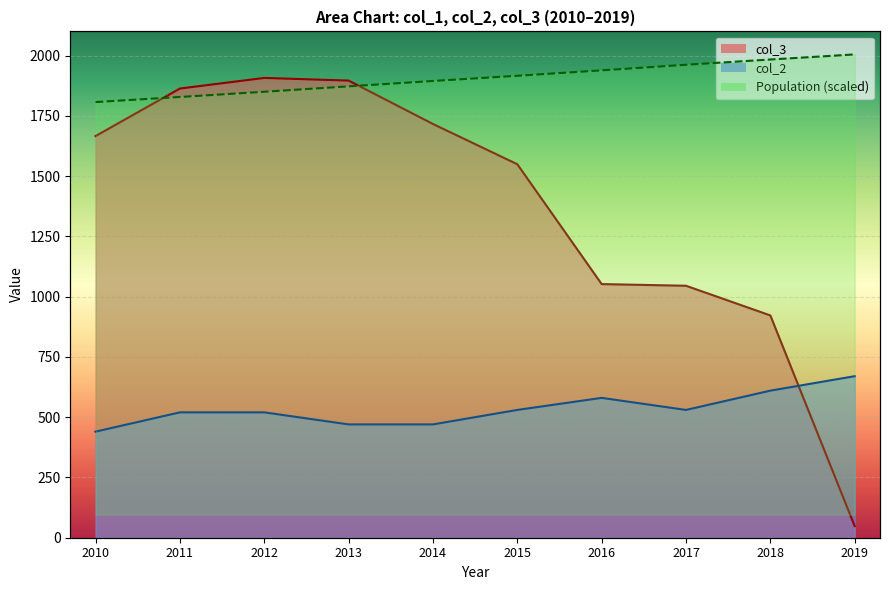

What is the highest value of the col_3 series?

1907.0